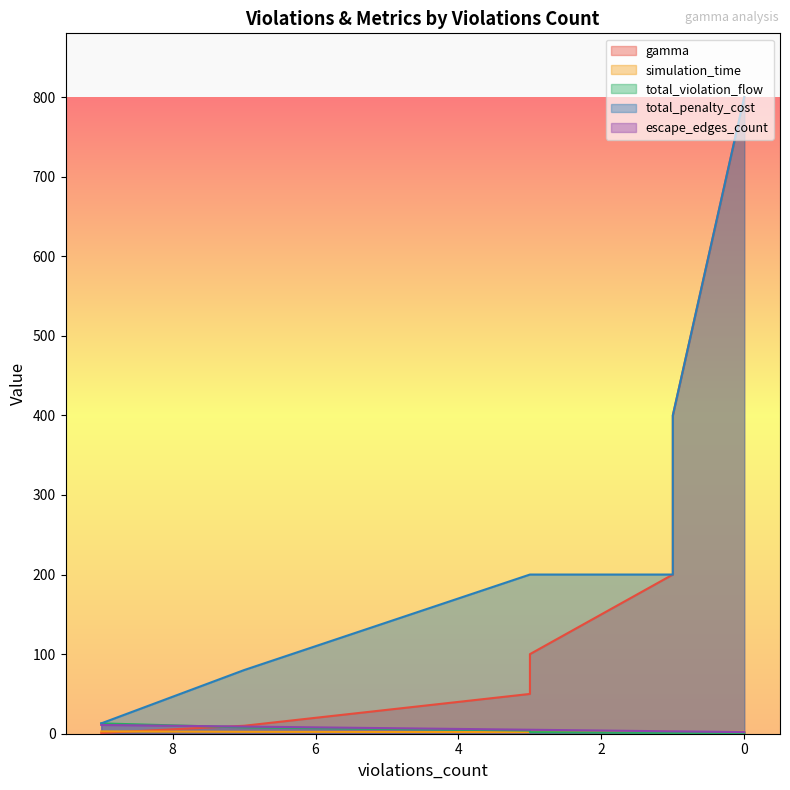

Is the value of escape_edges_count at 0 greater than the value of simulation_time at 7?

No